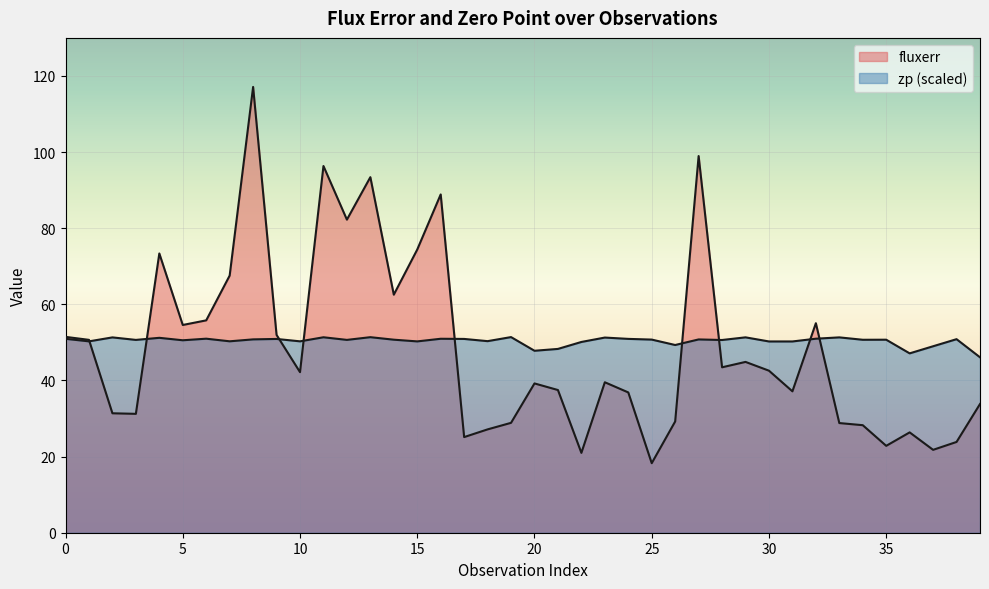

Read the fluxerr value at 0.

51.5